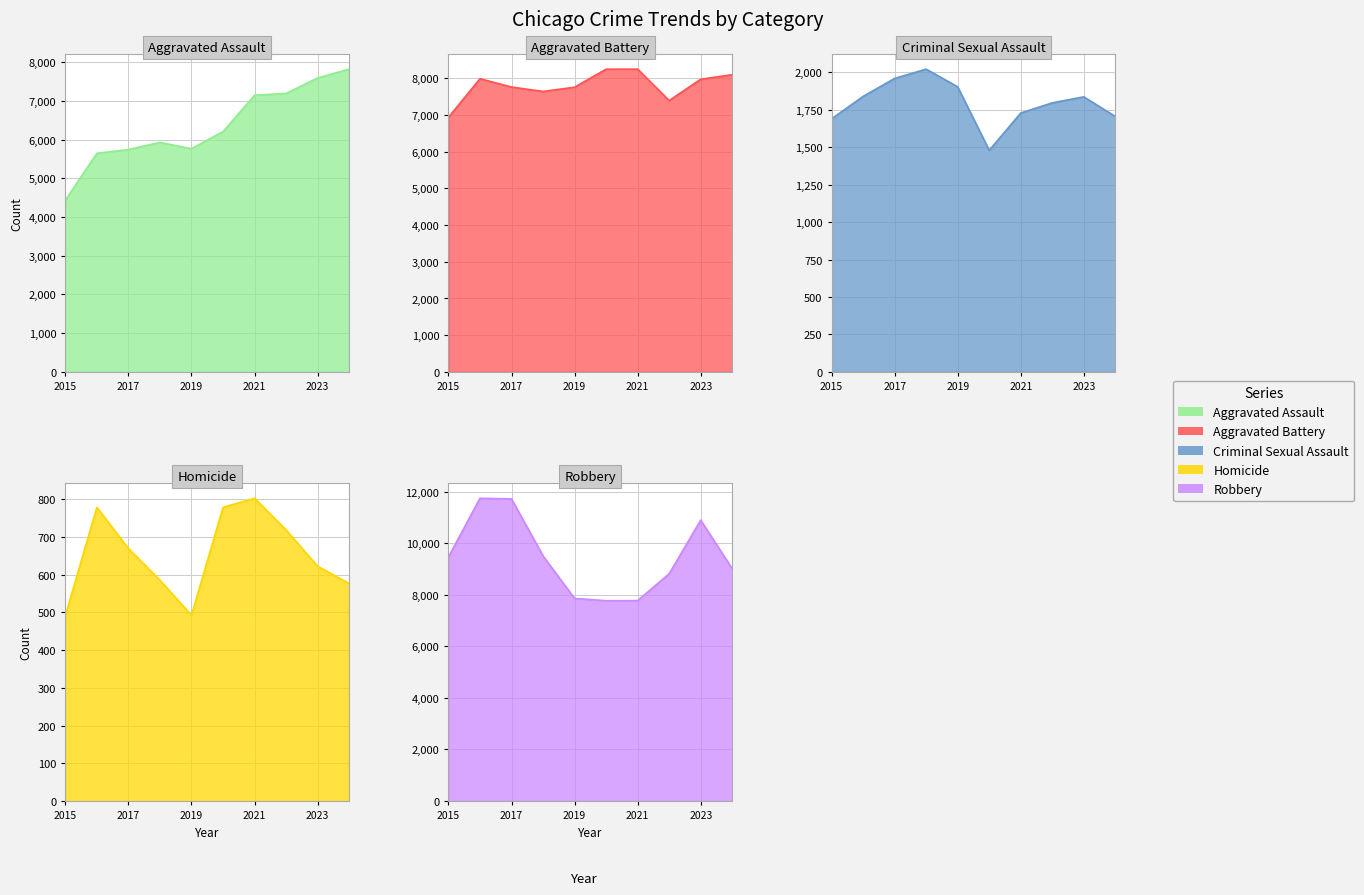

What is the average value of the Aggravated Assault series?

6345